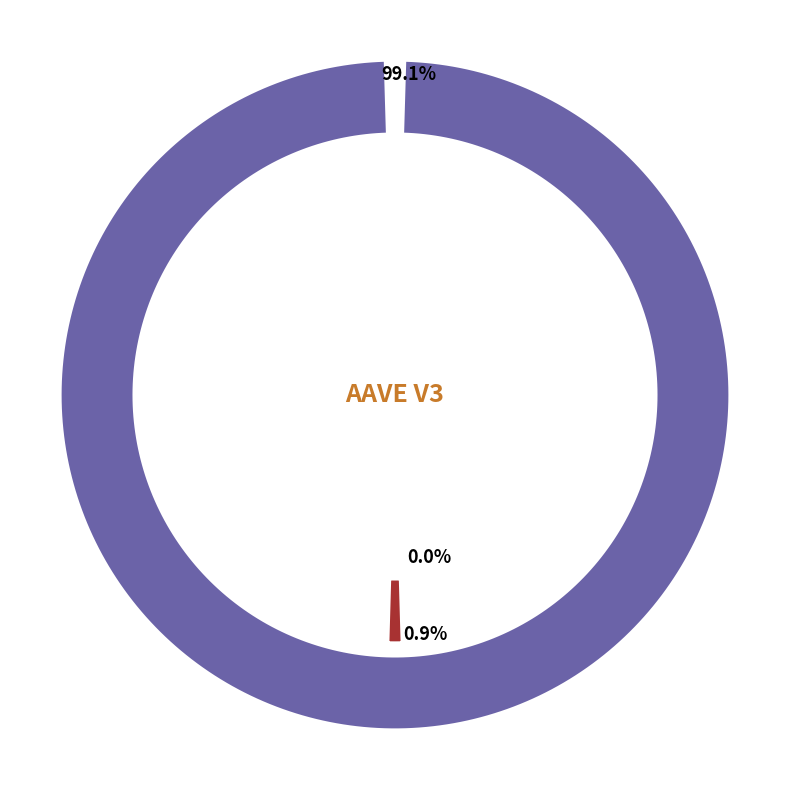

Count the number of slices in the pie.

3